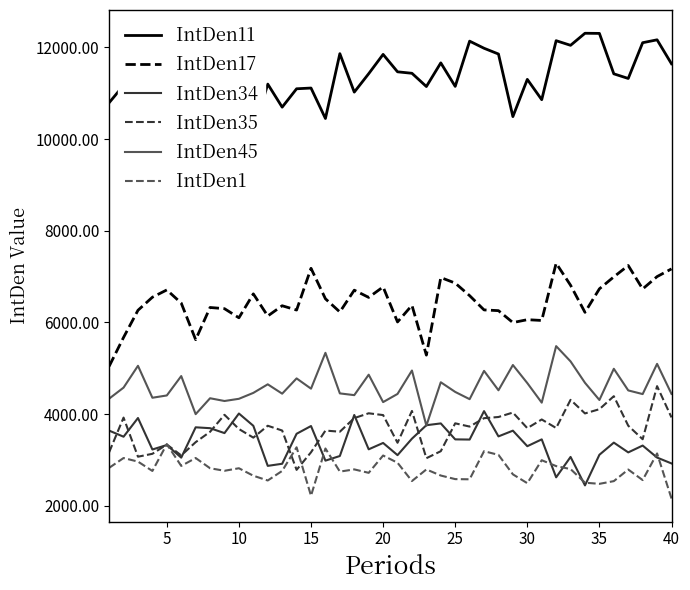

True or false: IntDen1 and IntDen45 intersect in this chart.

False